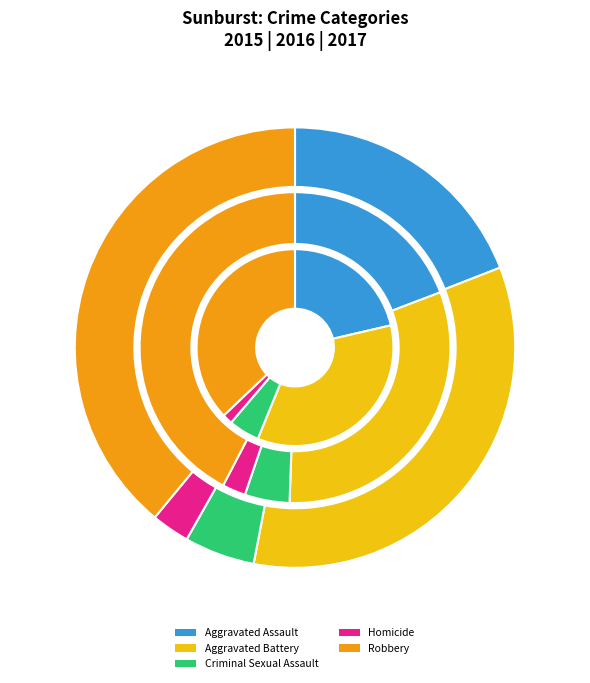

Is there any slice that represents more than half of the pie?

No